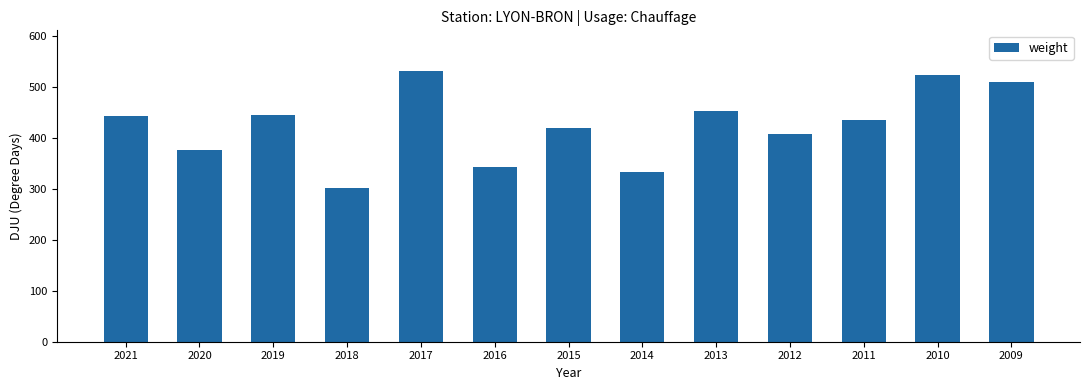

Count the number of data series in this chart.

1